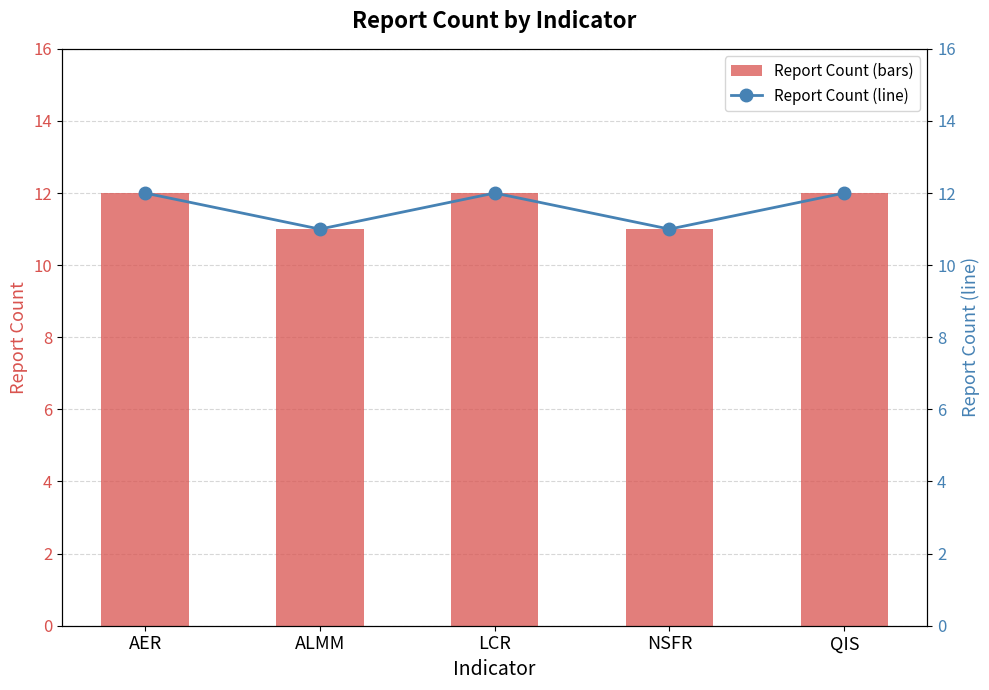

What position from the right is LCR?

3